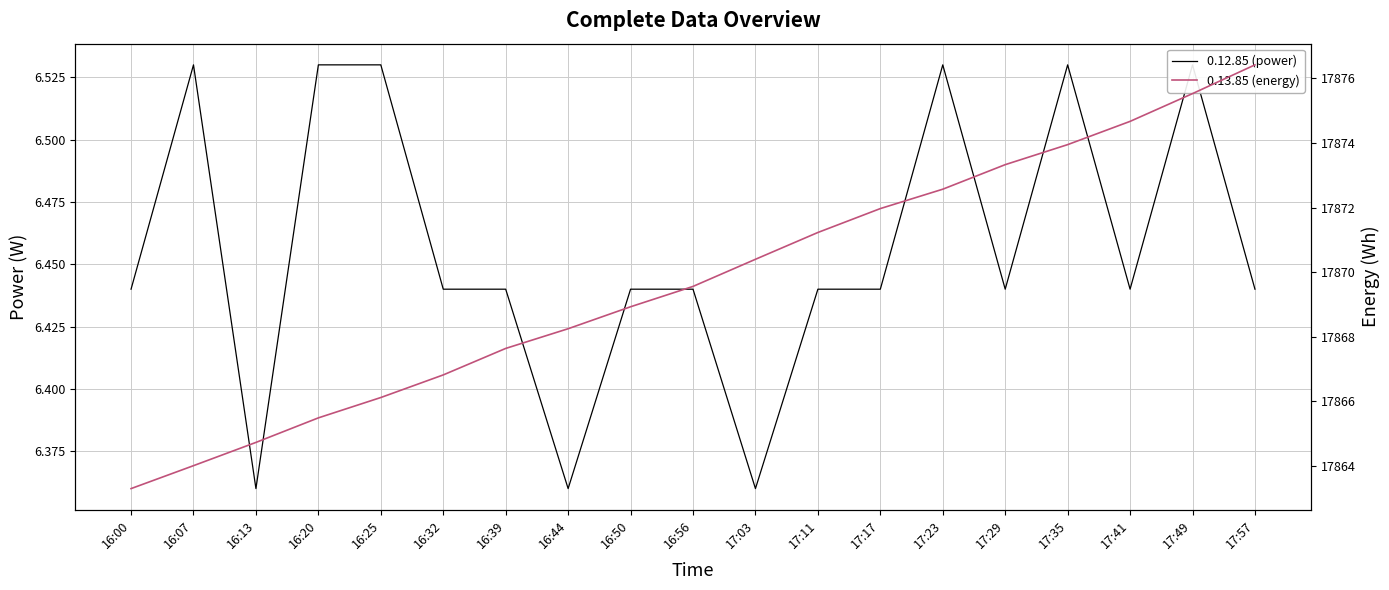

What are all the series names shown in the legend?

0.12.85 (power), 0.13.85 (energy)